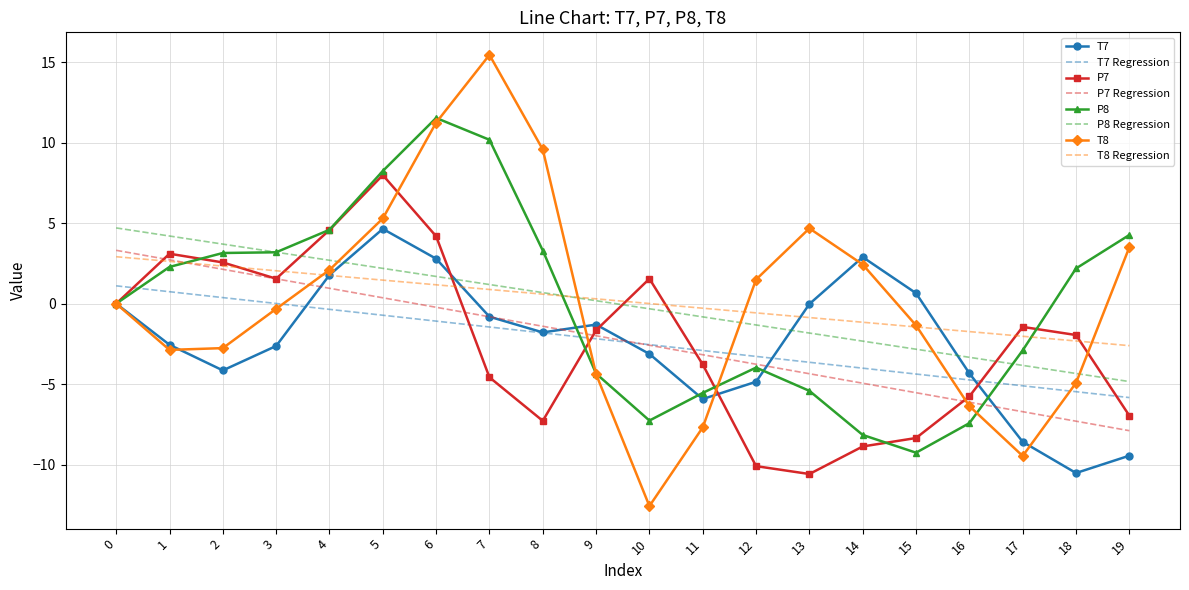

The T7 Regression series shows -4.1 at 19. True or false?

False